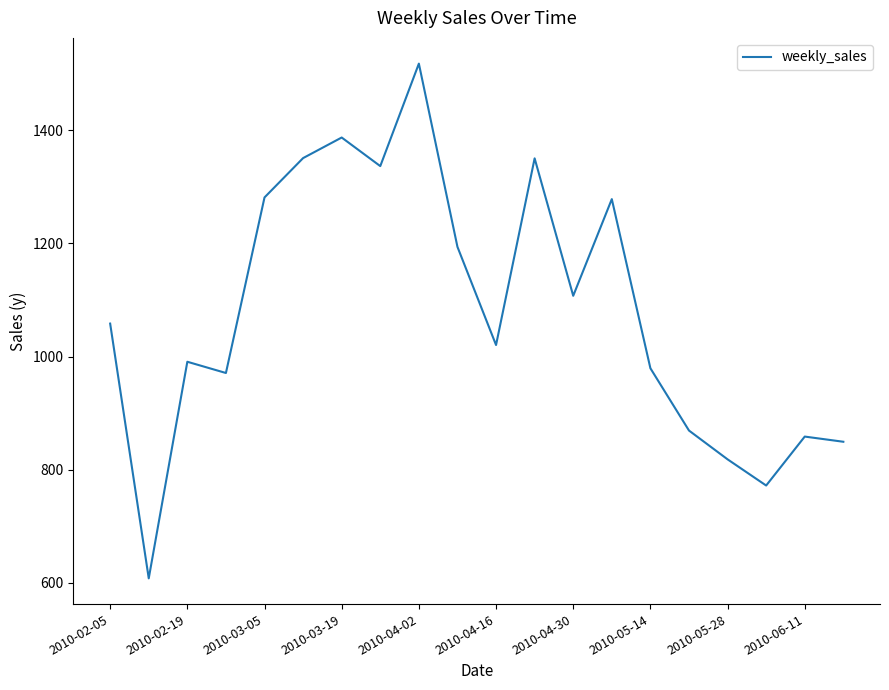

What is the minimum value shown in the chart?

607.9